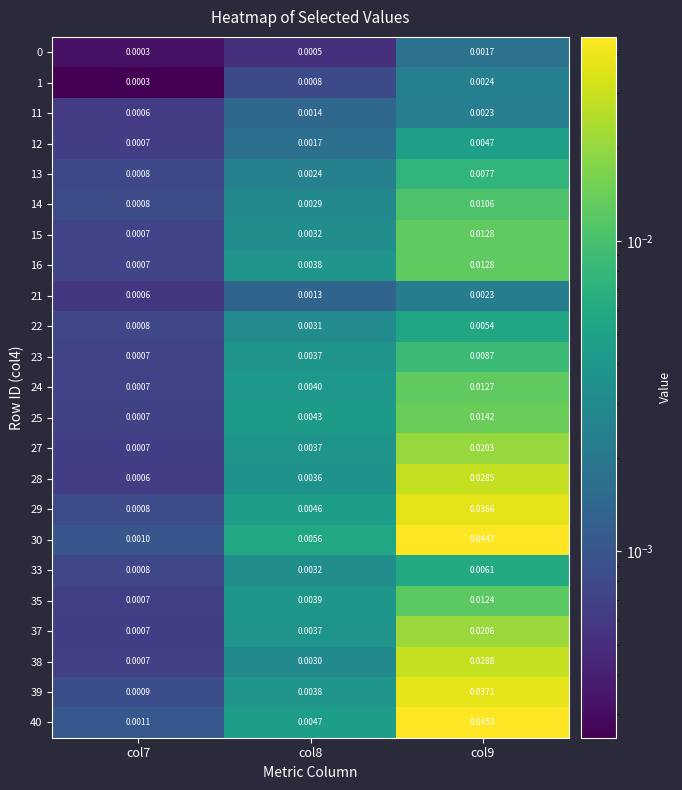

At how many categories does at least one series exceed 0?

3